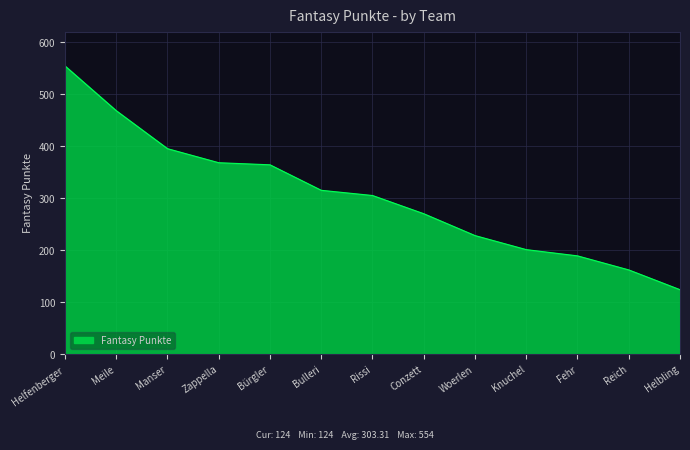

Does the chart have visible grid lines?

Yes